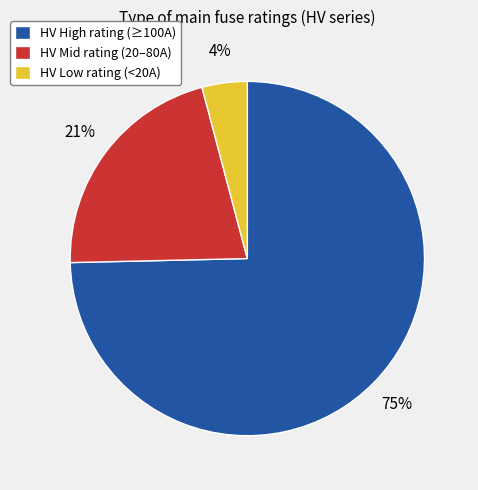

Is it true that HV High rating (≥100A) is 66% of the pie?

False